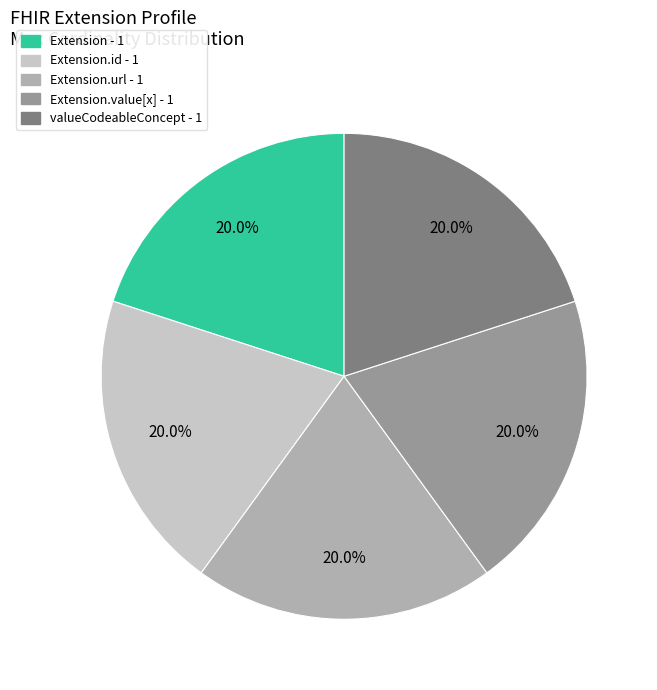

Is there a majority slice in this chart?

No